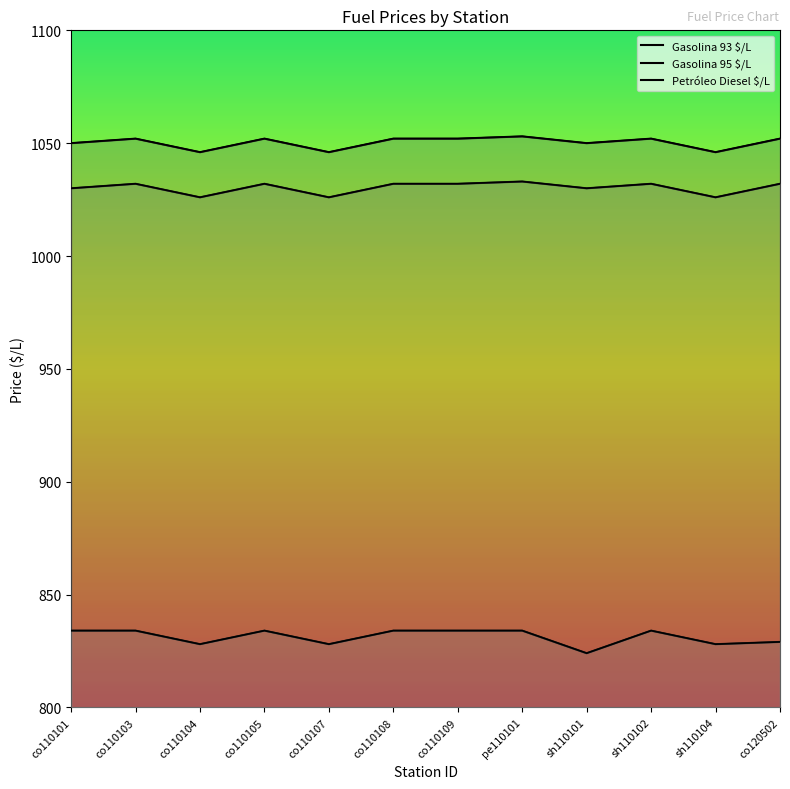

Which series changed the most between co110105 and co110107?

Gasolina 93 $/L